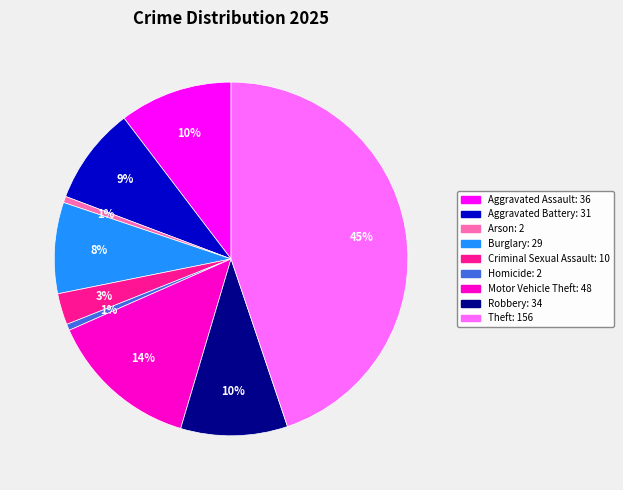

To the nearest percent, what portion does Homicide represent?

1%